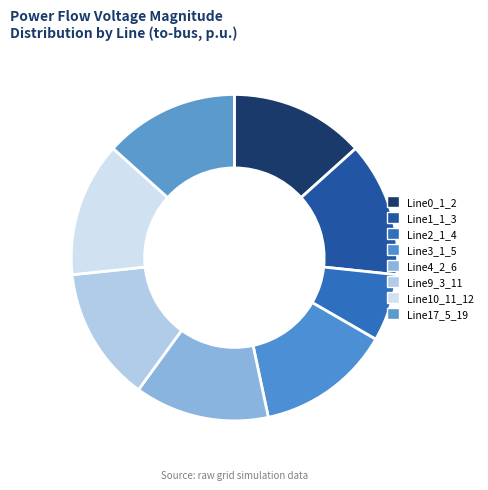

Count the number of slices in the pie.

8